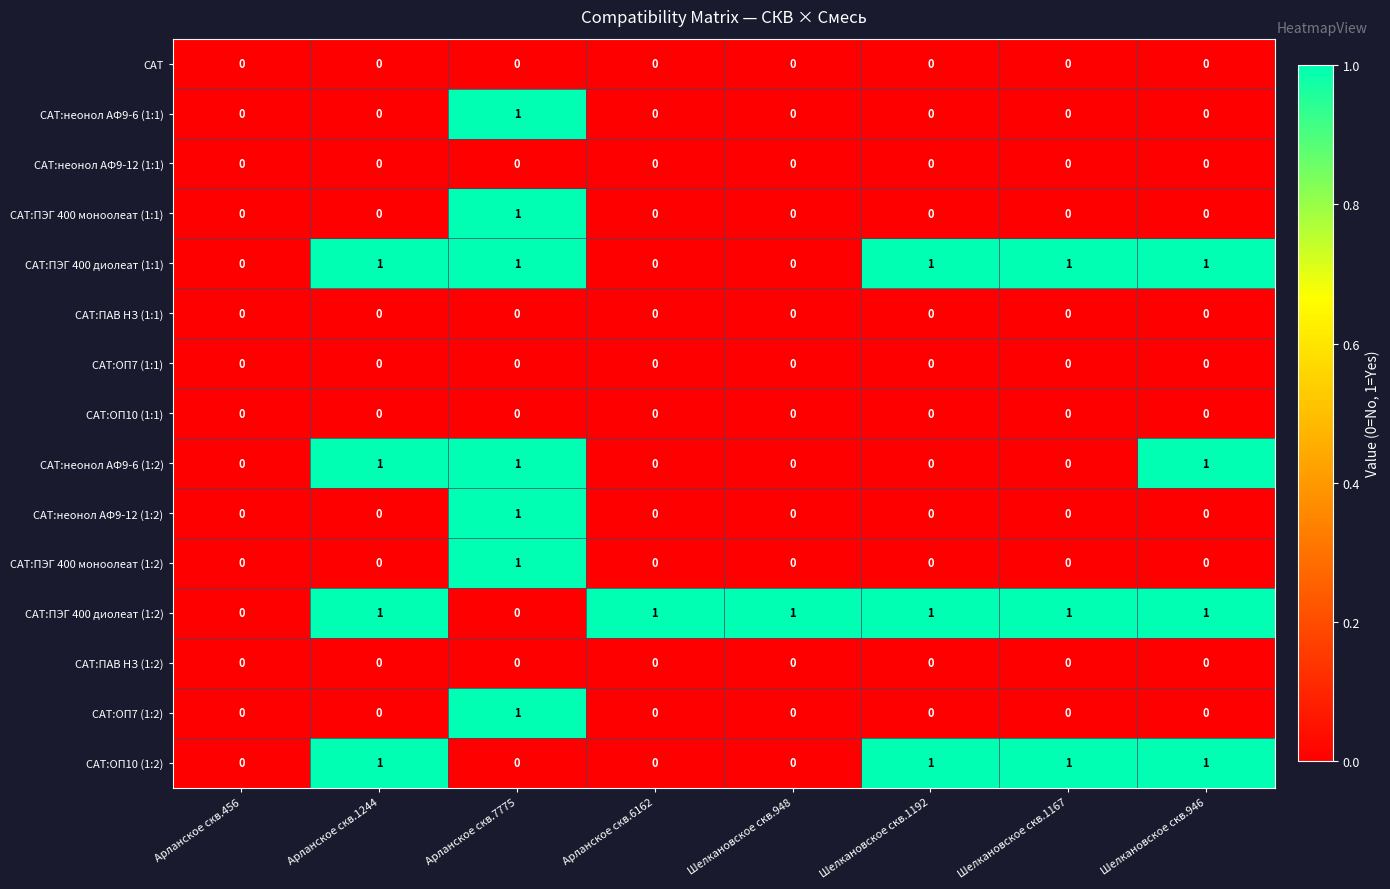

Is it true that САТ:ОП7 (1:2) equals 2 at Арланское скв.7775?

False